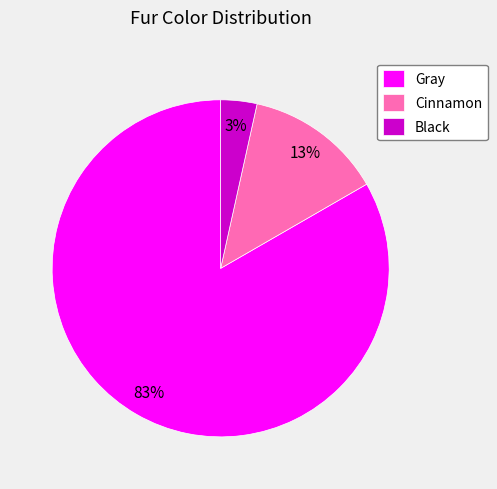

Which category accounts for the majority?

Gray